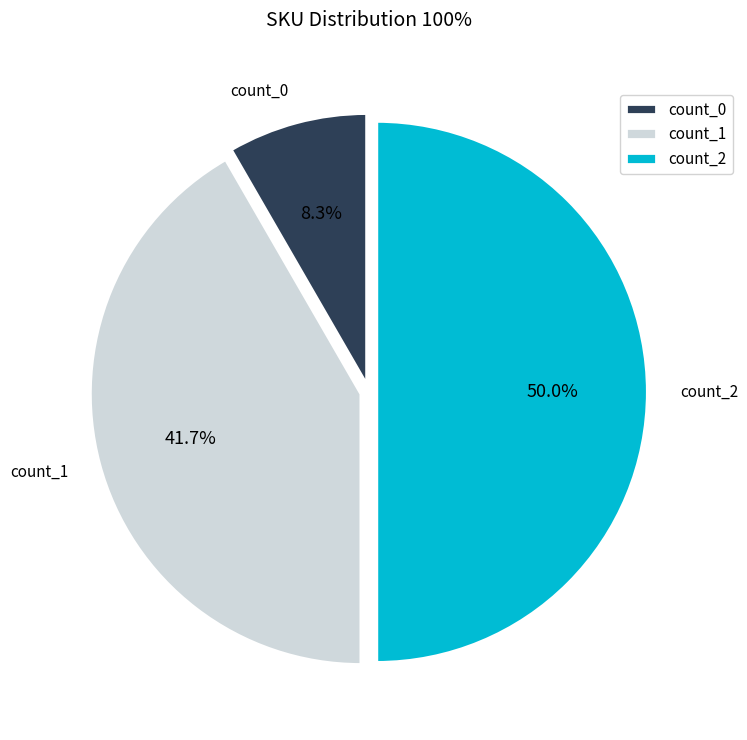

Between count_0 and count_2, which is larger?

count_2